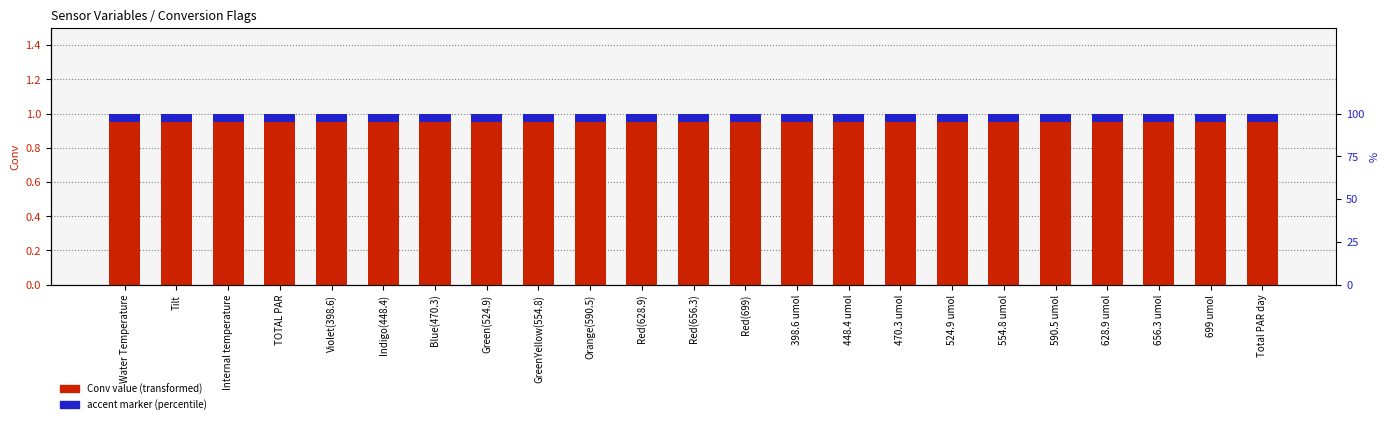

Which series changed the most between Indigo(448.4) and Total PAR day?

Conv value